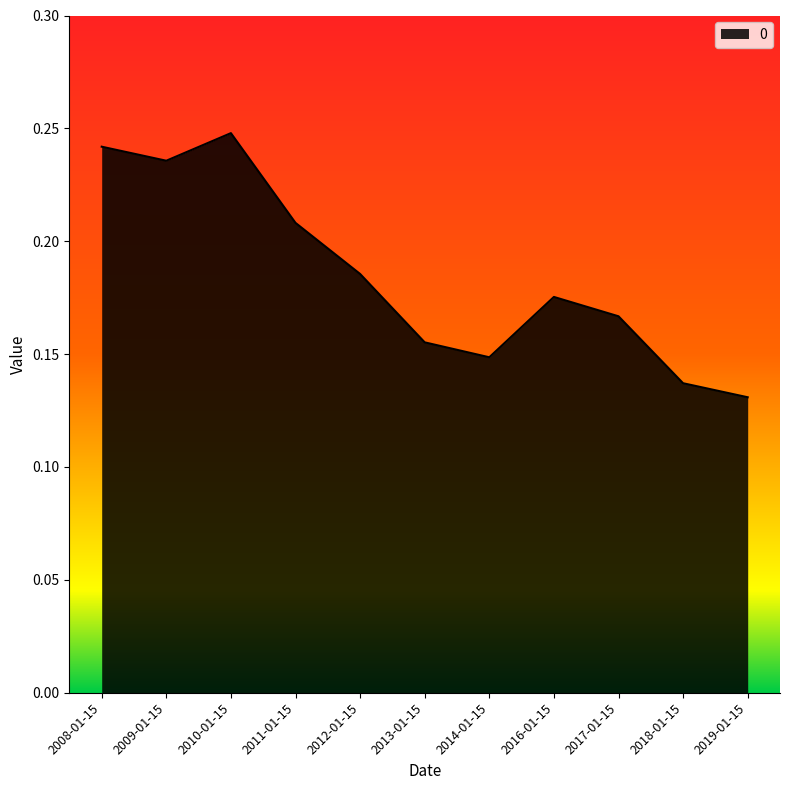

What is the sum of the values at 2019-01-15 and 2012-01-15?

0.3